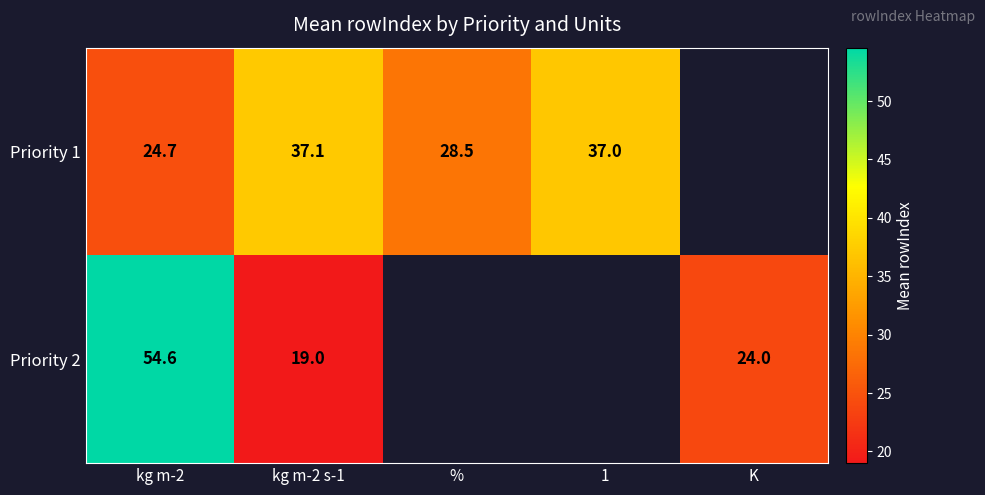

Which series has the widest spread of values?

Priority 2